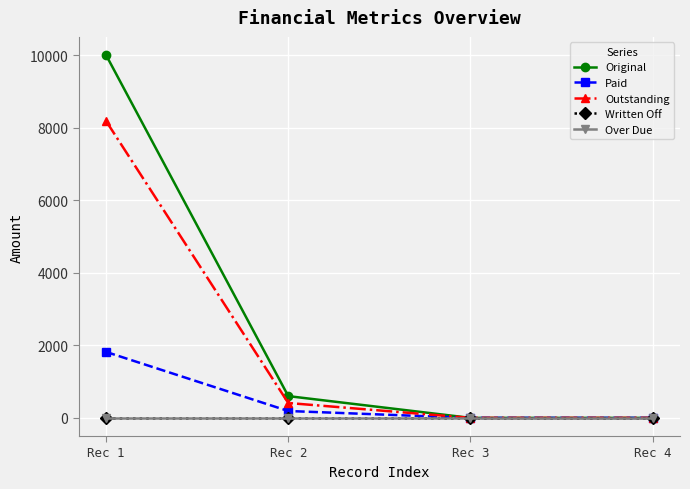

List the series in order of their peak value, highest first.

Original, Outstanding, Paid, Written Off, Over Due